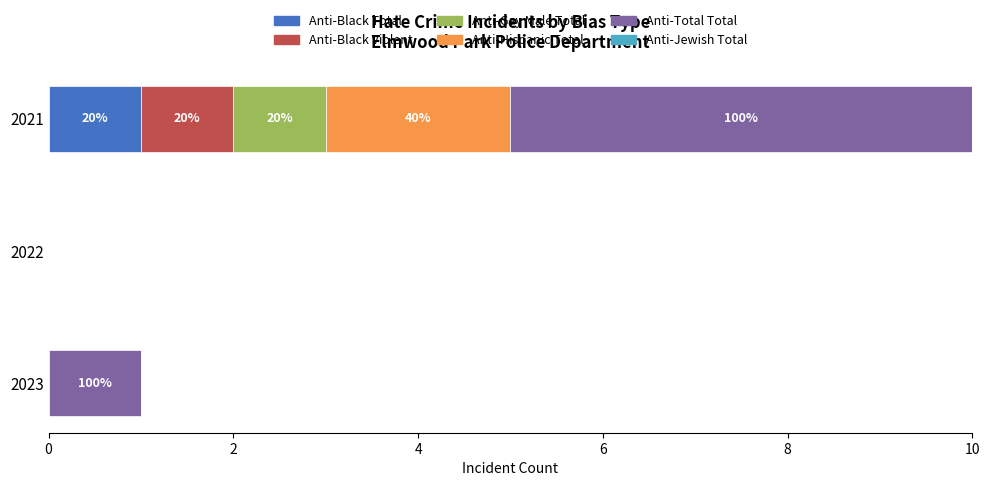

The value of Anti-Black Total at 2021 is 1. True or false?

True